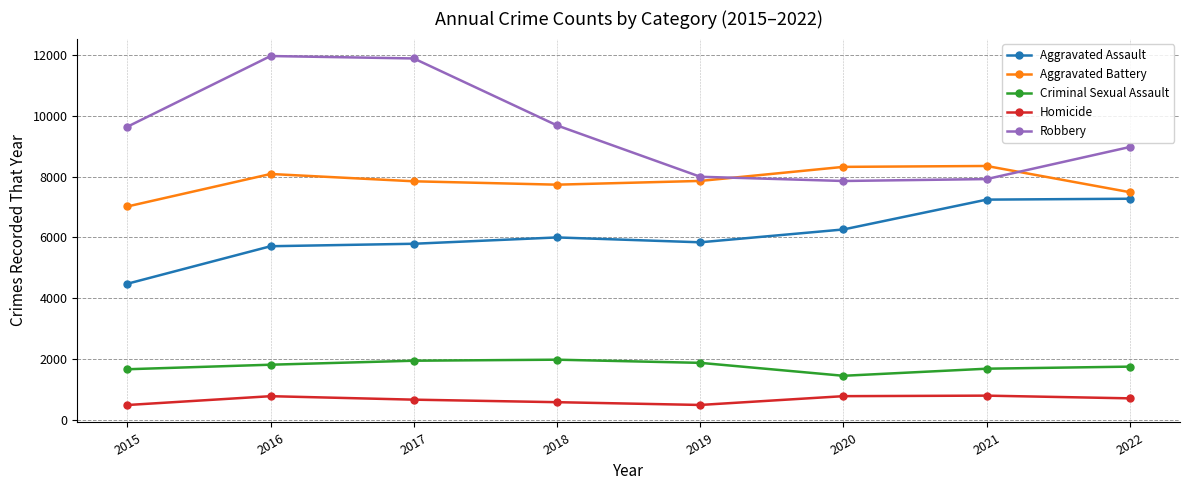

Which series has the largest range (max minus min)?

Robbery